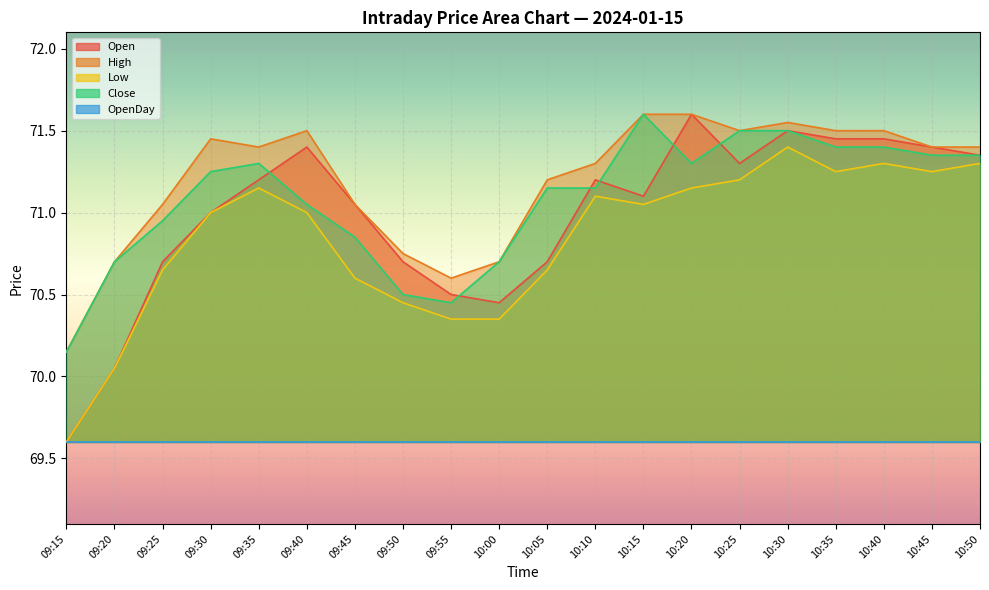

Which has a higher value, 10:25 or 09:20?

10:25